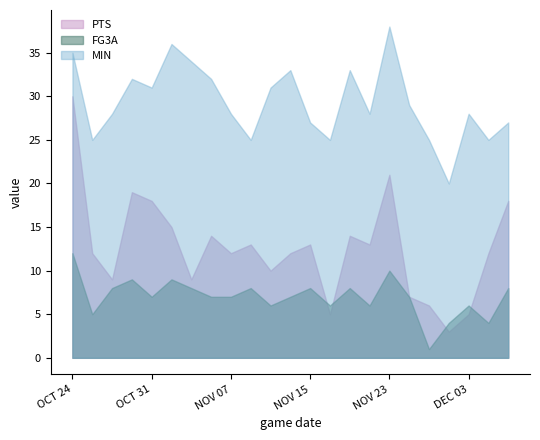

Reading right to left, transcribe all the data shown in this chart.

PTS: 18	12	5	3	6	7	21	13	14	5	13	12	10	13	12	14	9	15	18	19	9	12	30
FG3A: 8	4	6	4	1	7	10	6	8	6	8	7	6	8	7	7	8	9	7	9	8	5	12
MIN: 27	25	28	20	25	29	38	28	33	25	27	33	31	25	28	32	34	36	31	32	28	25	35